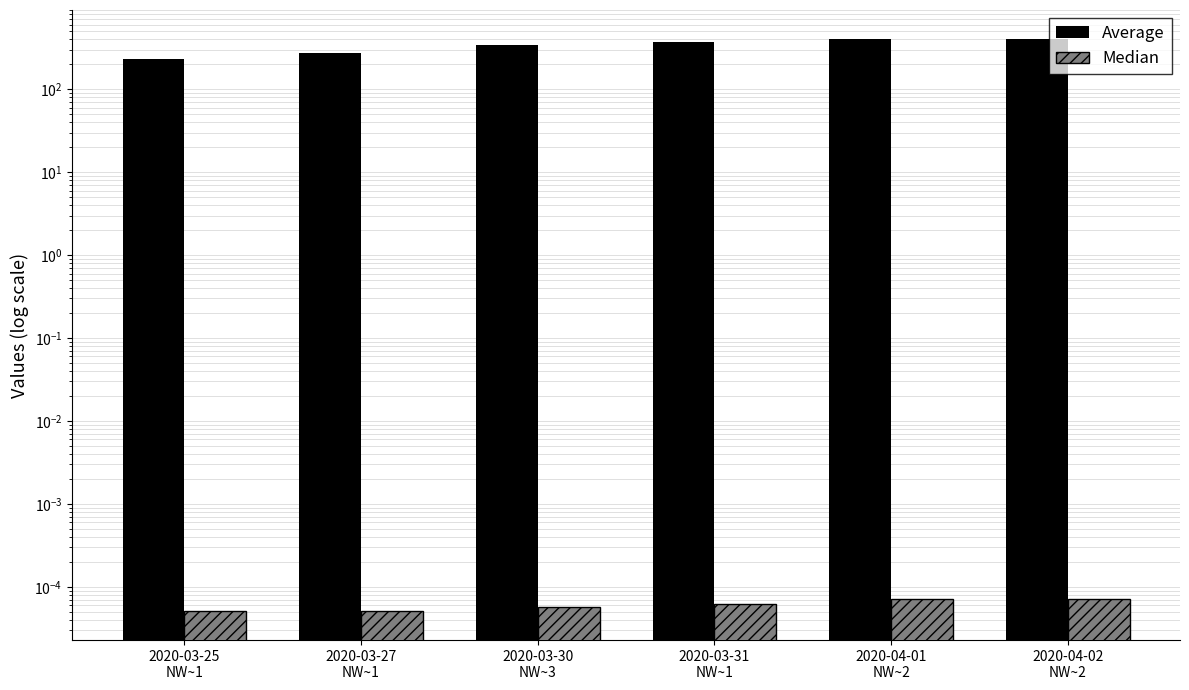

At which label does Median (GE per capita) reach its peak?

2020-04-01
NW~2